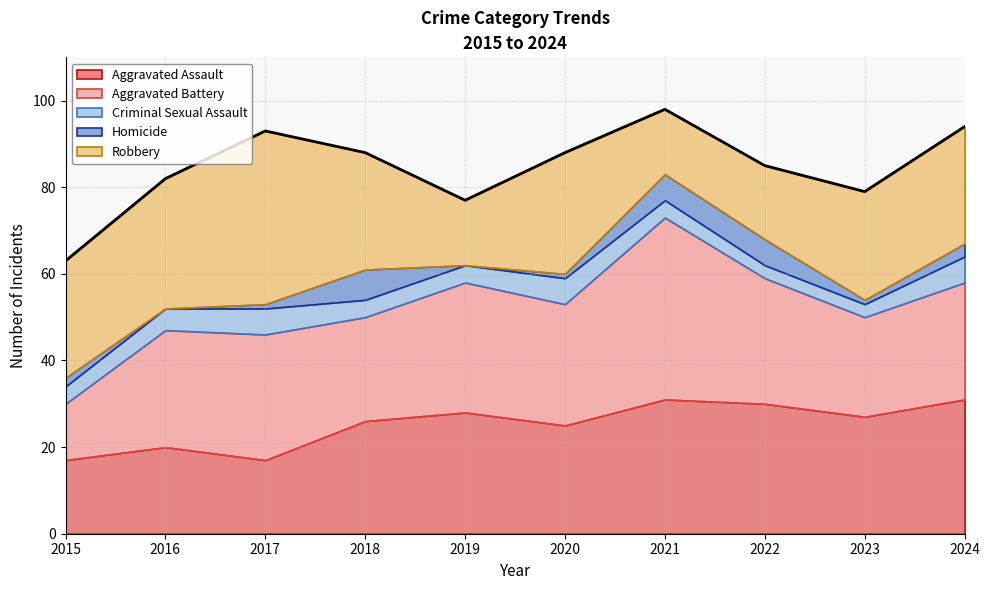

Between 2018 and 2024, which series saw the biggest shift?

Aggravated Assault